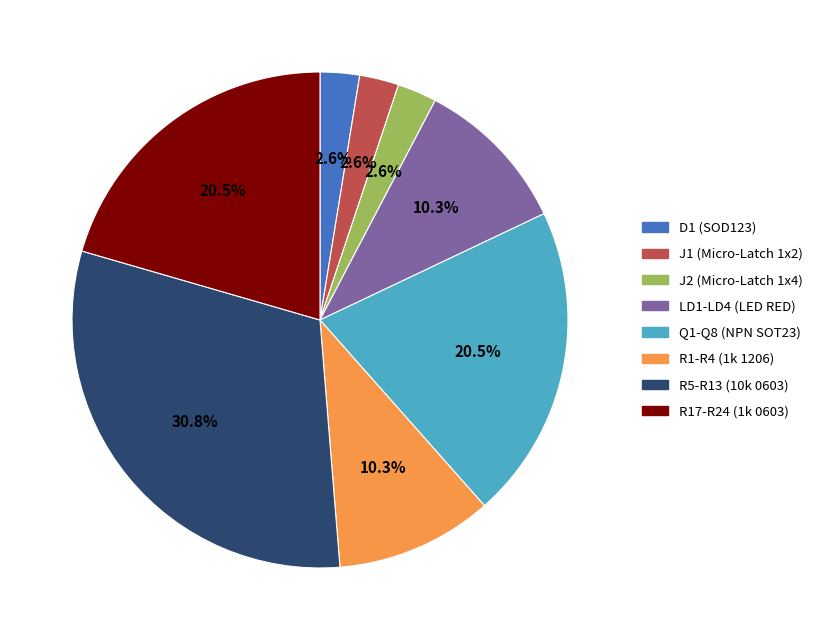

To the nearest percent, what percentage of the pie is LD1-LD4 (LED RED)?

10%